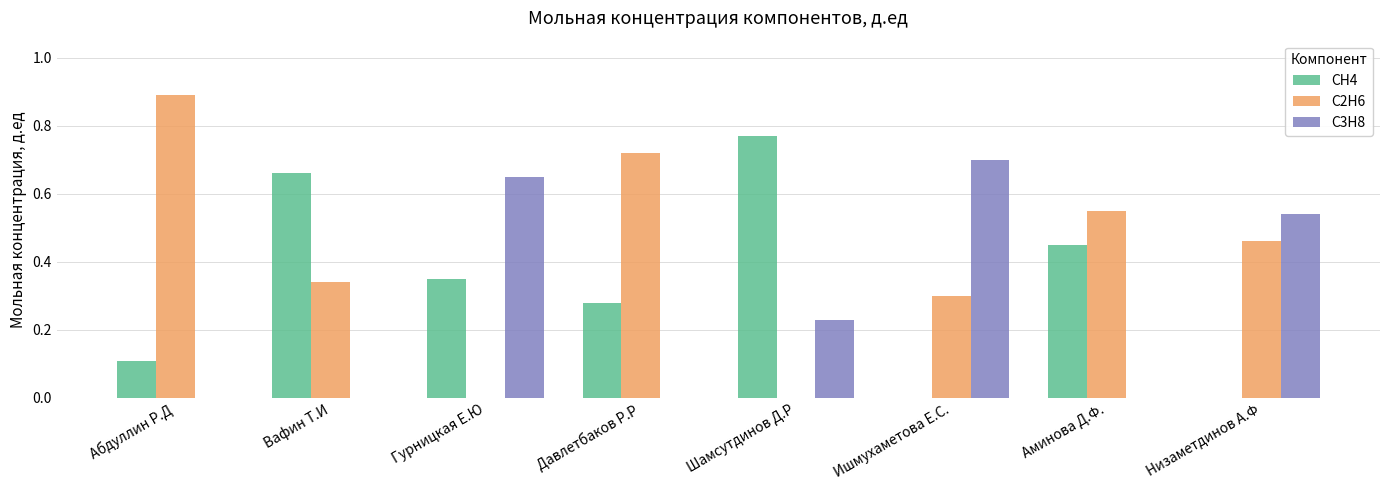

How many groups of bars are there?

8